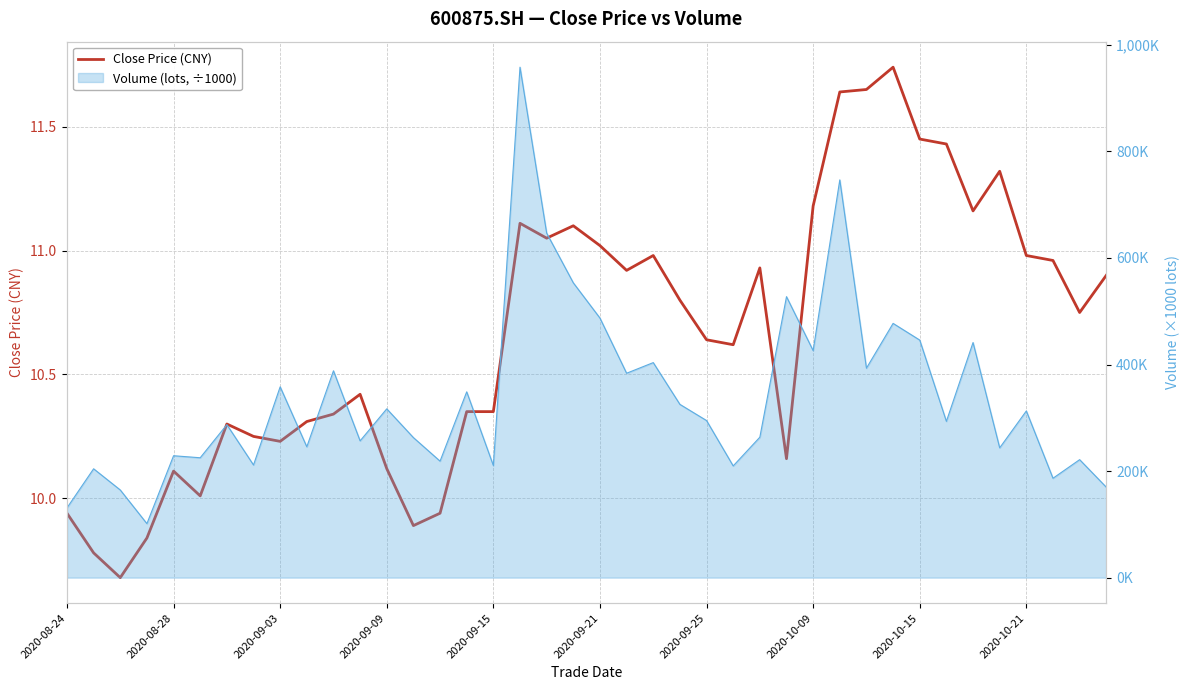

The chart shows a value of 2.5 at 27. True or false?

False